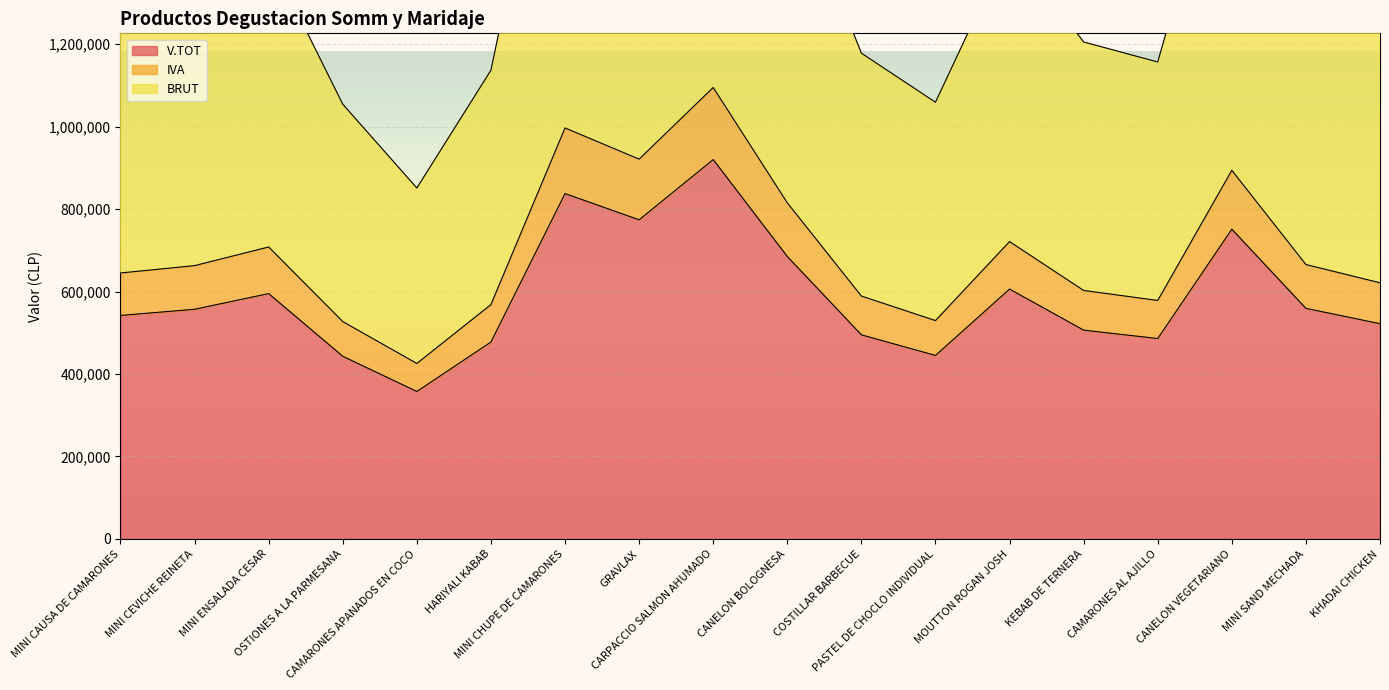

In IVA, how many points are higher than both neighbors (excluding endpoints)?

5